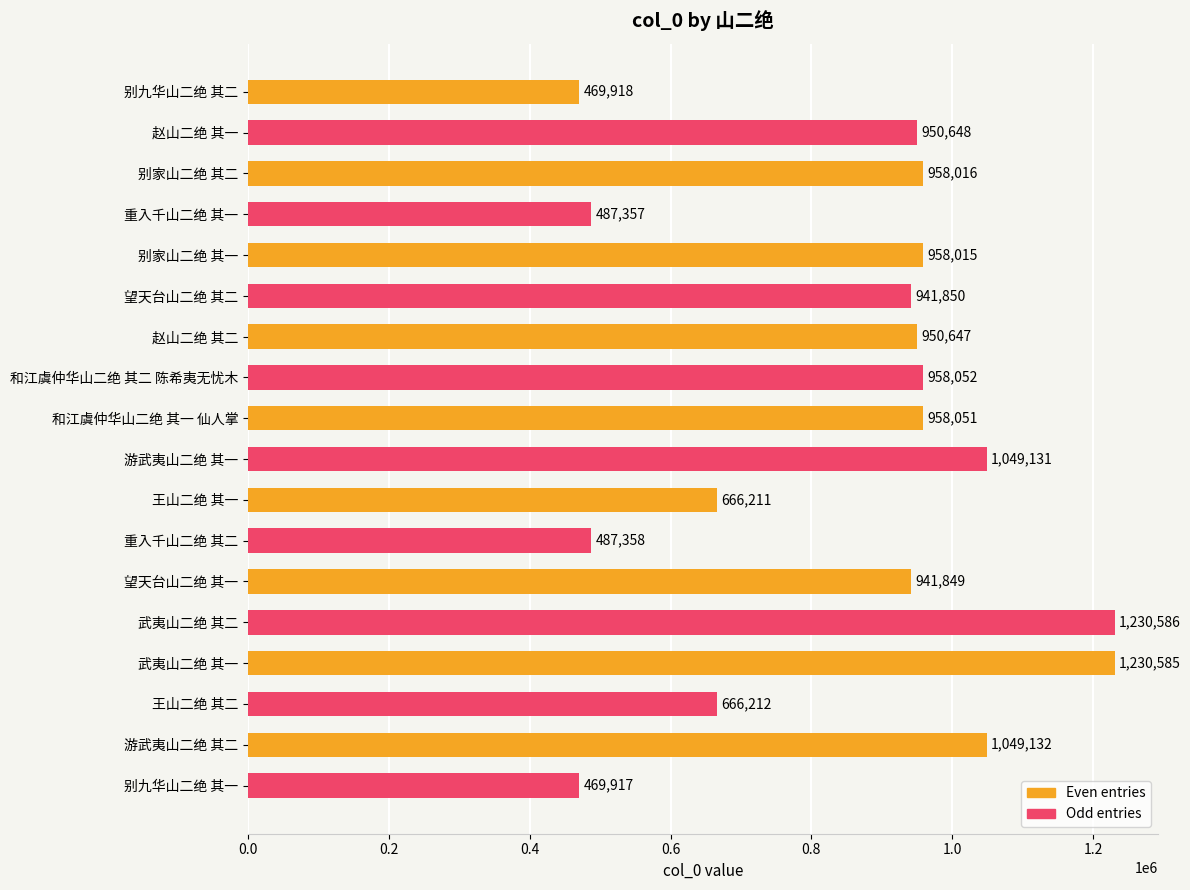

Are the bars grouped side by side (vs. stacked)?

No